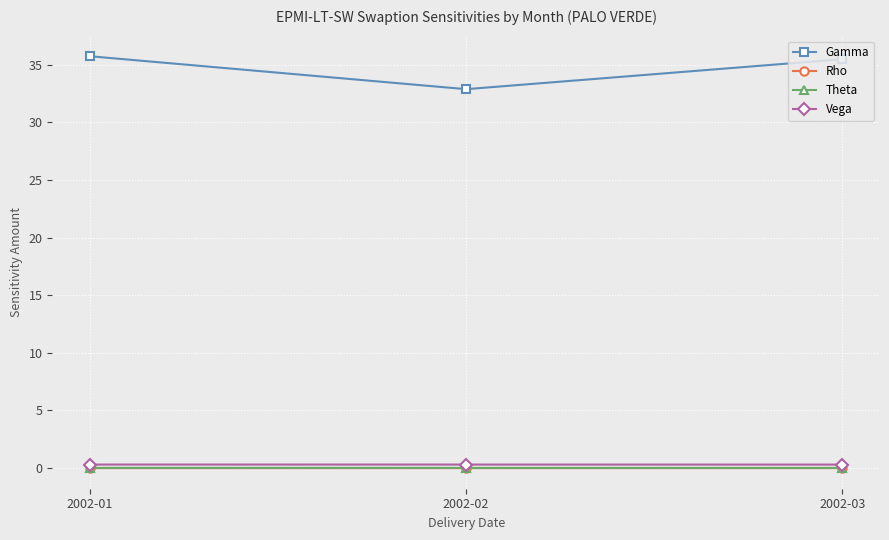

Count the number of data series in this chart.

4